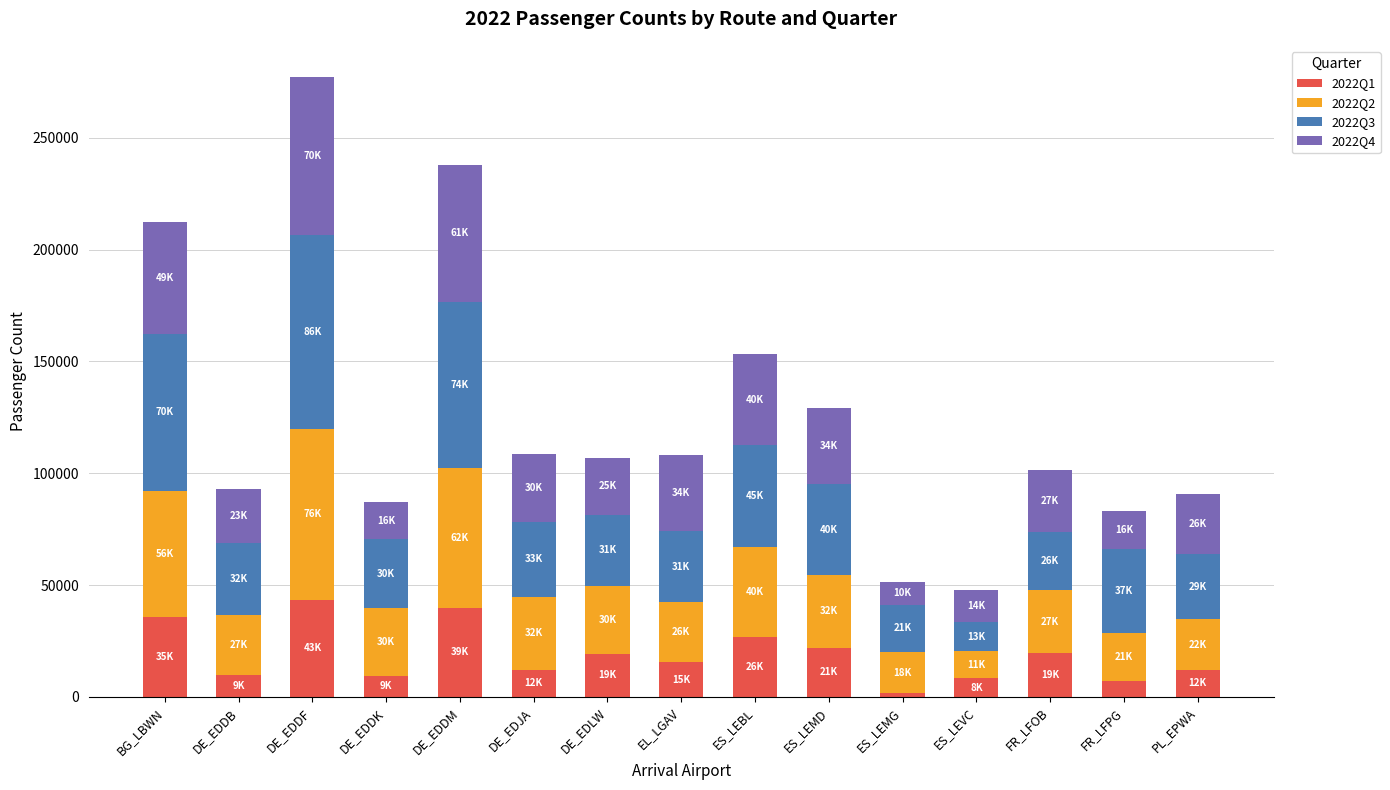

The value of 2022Q1 at EL_LGAV is 26554. True or false?

False